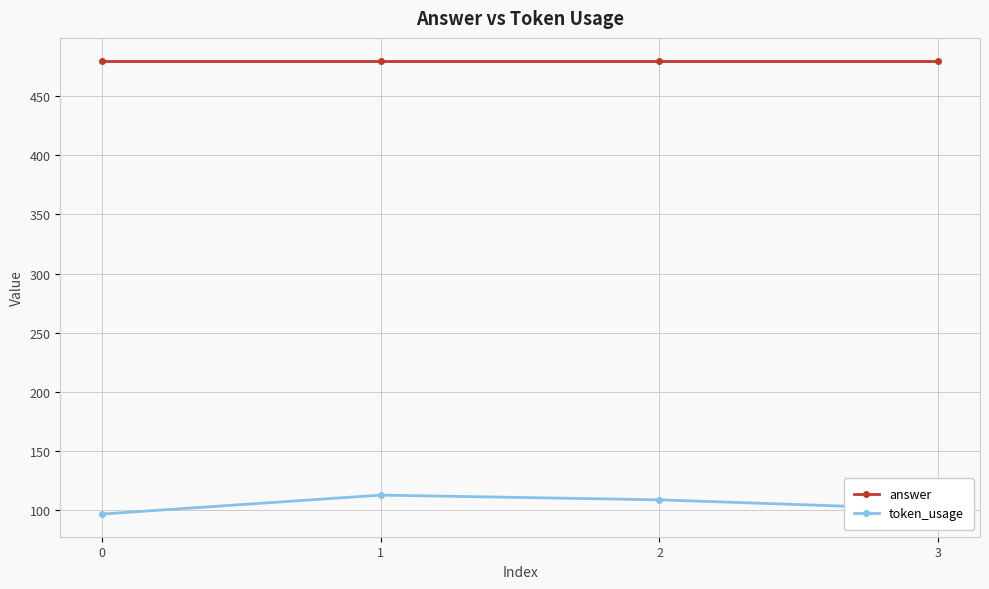

Reading right to left, list all the values displayed in this chart.

answer: 480	480	480	480
token_usage: 101	109	113	97